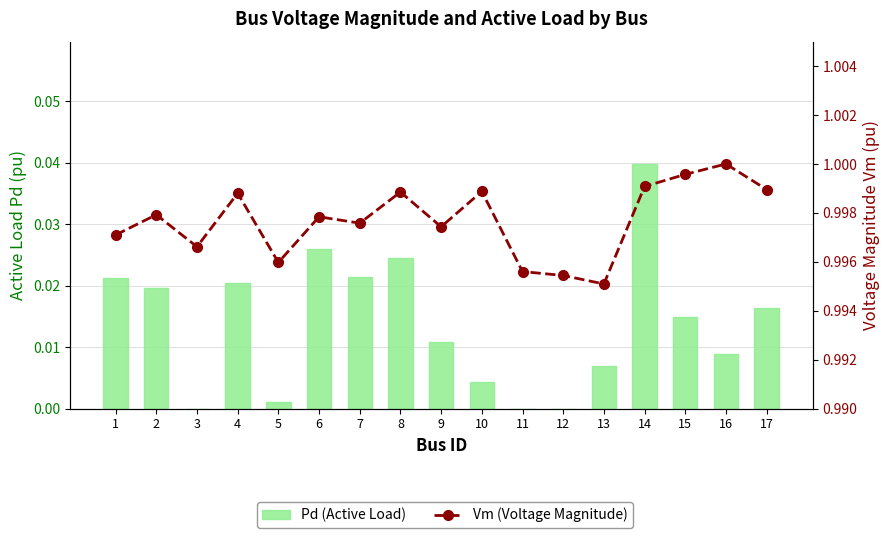

Between 4 and 5, which series saw the biggest shift?

Pd (Active Load)